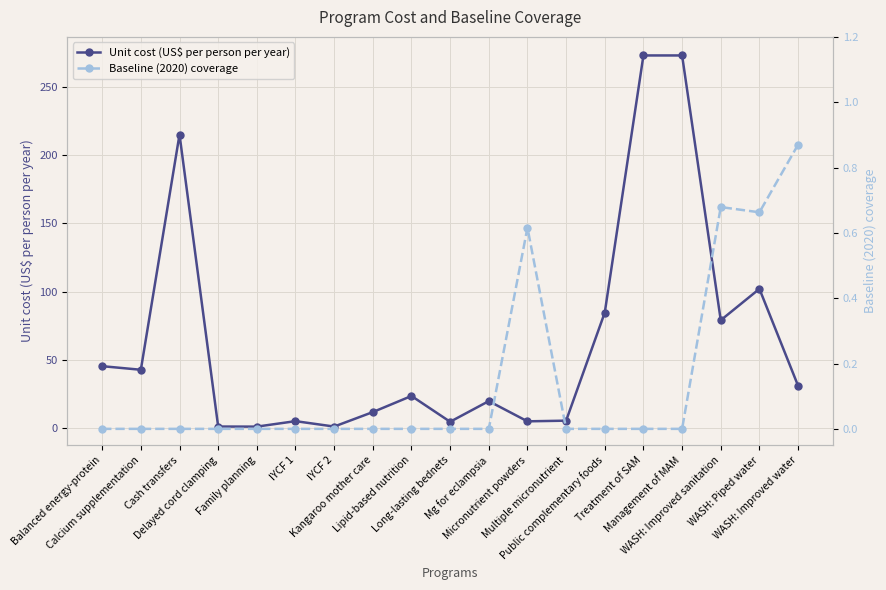

The Unit cost (US$ per person per year) series shows 273.1 at Treatment of SAM. True or false?

True